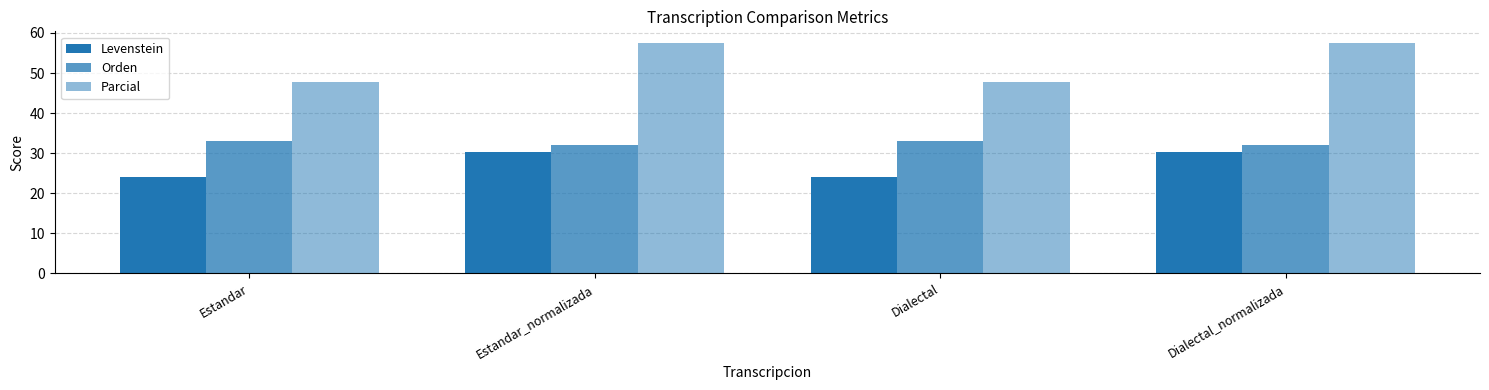

True or false: Parcial has a value of 47.8 at Dialectal.

True